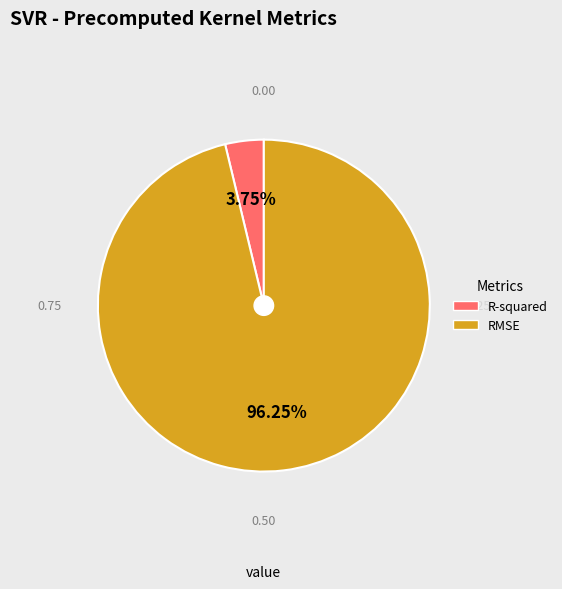

To the nearest percent, what is the difference between the RMSE and R-squared slice percentages?

92%